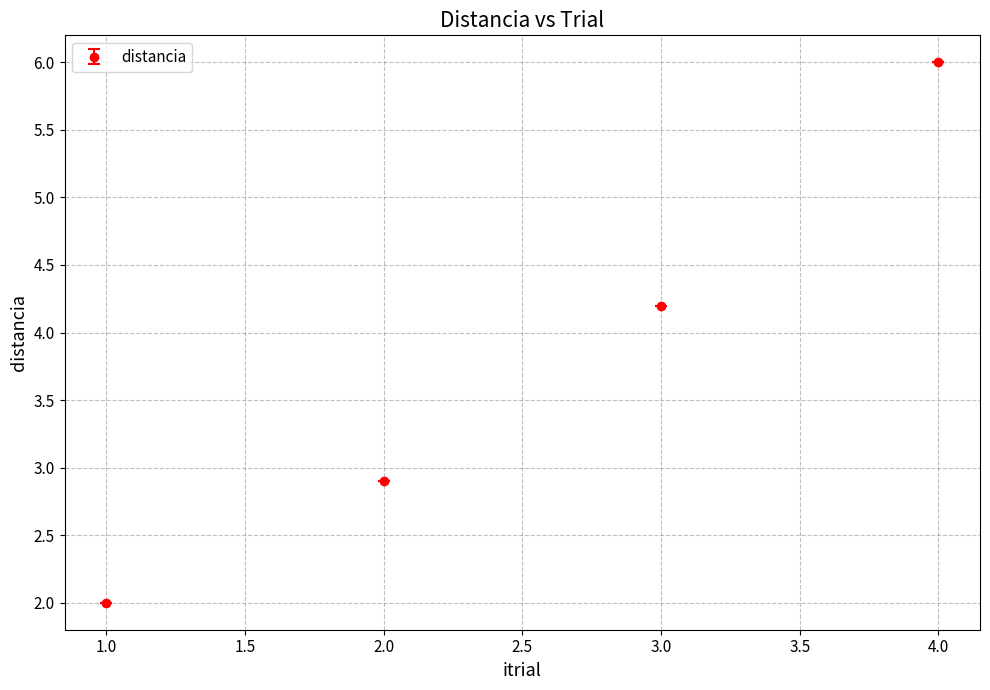

Approximately how many times larger is the value at 3.0 compared to 1.0?

2.1